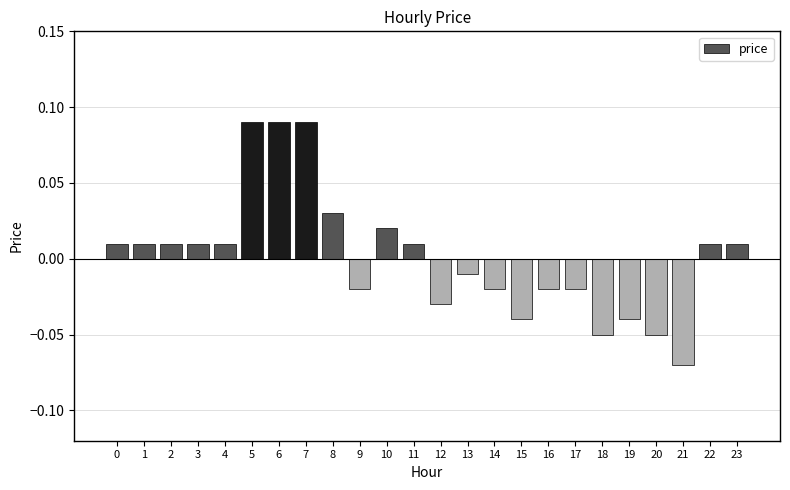

How many bars are there in total?

24